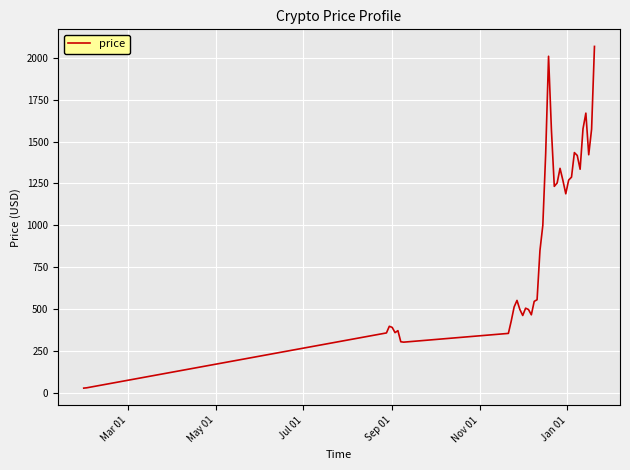

What is the difference between the maximum and minimum values?

2037.2